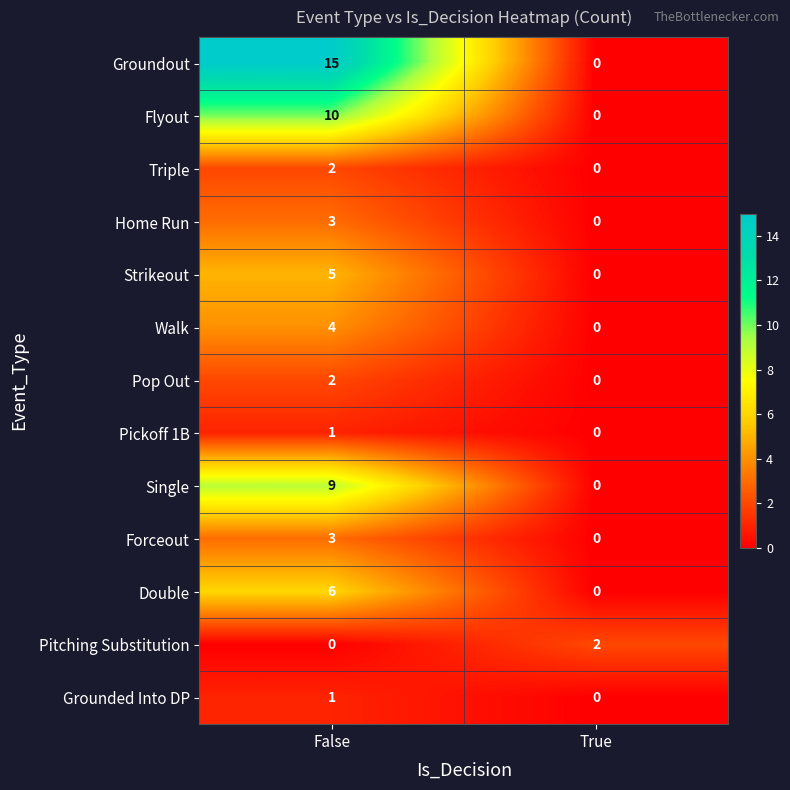

Rank the categories by Home Run value from lowest to highest.

True, False